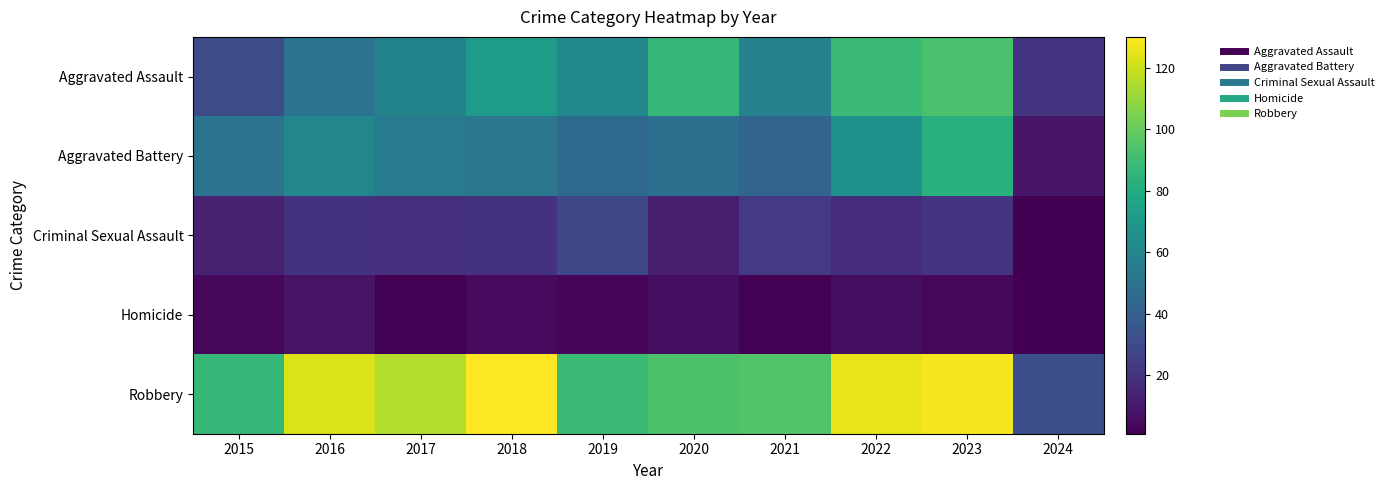

Reading right to left, list all the values displayed in this chart.

Aggravated Assault: 2024=21	2023=93	2022=89	2021=58	2020=87	2019=61	2018=72	2017=59	2016=50	2015=31
Aggravated Battery: 2024=9	2023=83	2022=66	2021=43	2020=48	2019=45	2018=52	2017=54	2016=60	2015=50
Criminal Sexual Assault: 2024=1	2023=21	2022=18	2021=23	2020=12	2019=29	2018=20	2017=19	2016=20	2015=13
Homicide: 2024=1	2023=4	2022=6	2021=2	2020=6	2019=3	2018=5	2017=2	2016=8	2015=4
Robbery: 2024=32	2023=128	2022=125	2021=95	2020=94	2019=89	2018=130	2017=115	2016=123	2015=87